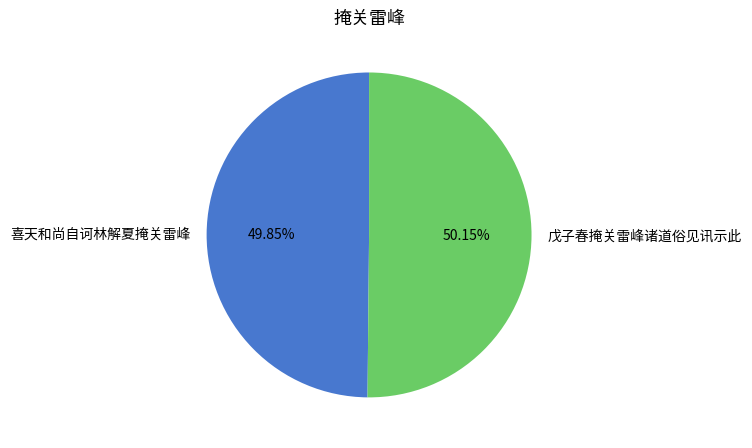

Is there any slice that represents more than half of the pie?

Yes